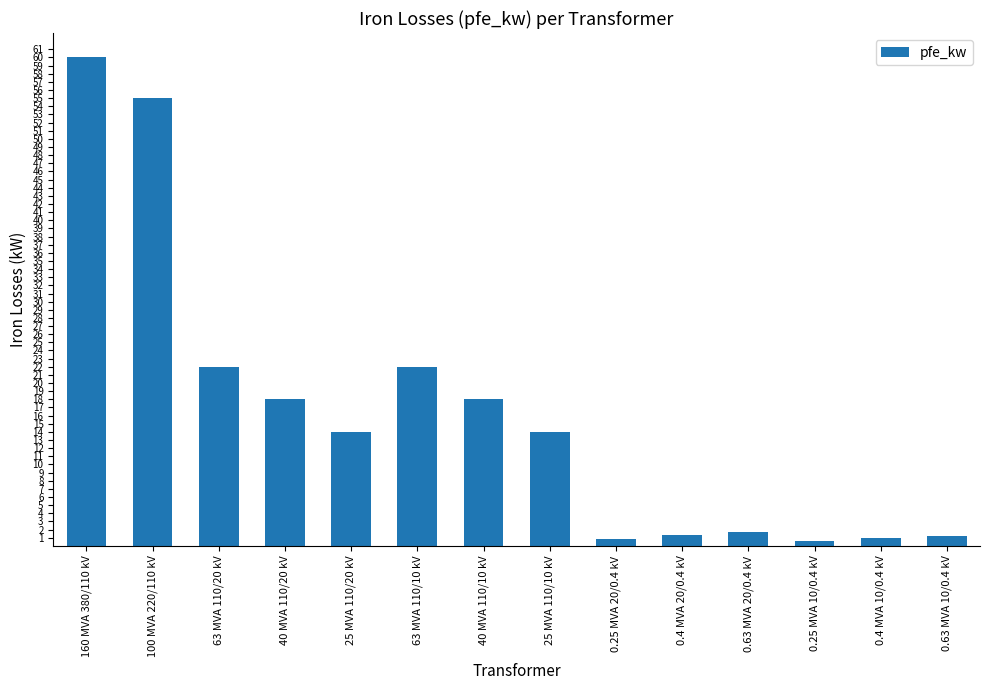

What is the sum of all values?

229.5